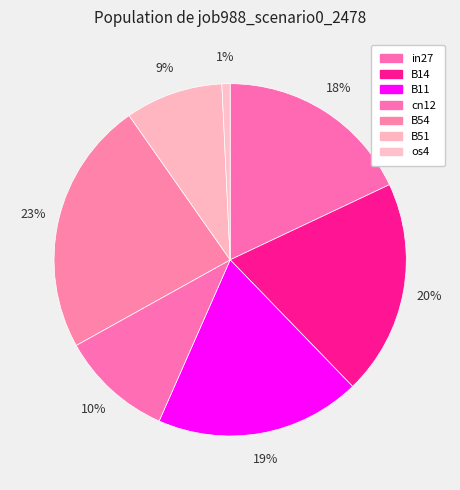

To the nearest percent, what portion does os4 represent?

1%